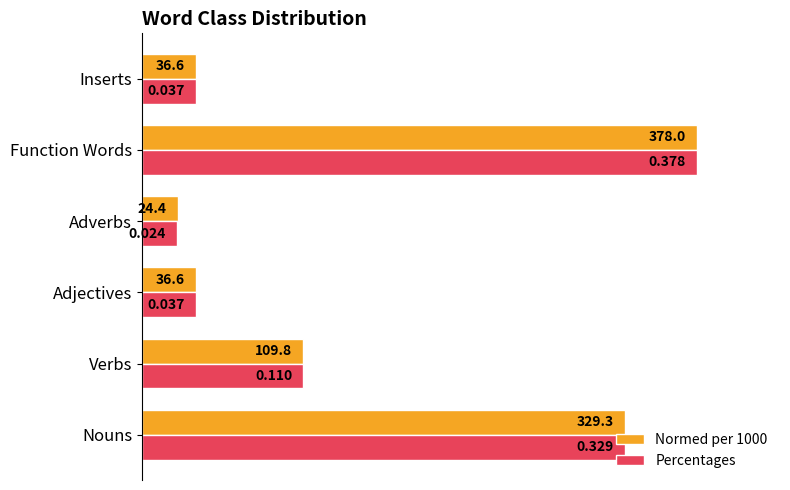

What are all the series names shown in the legend?

Normed per 1000, Percentages